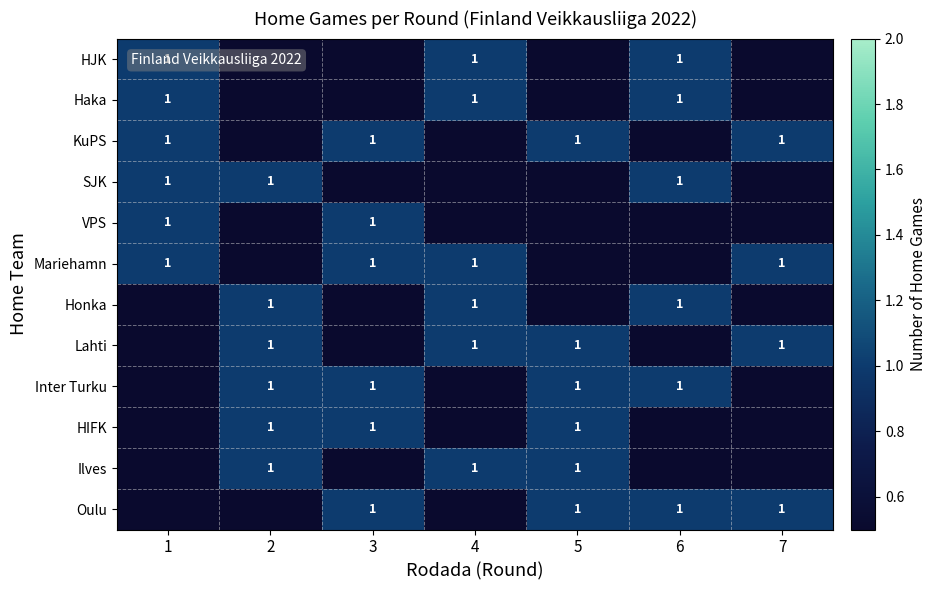

The Honka series shows 2 at 4. True or false?

False